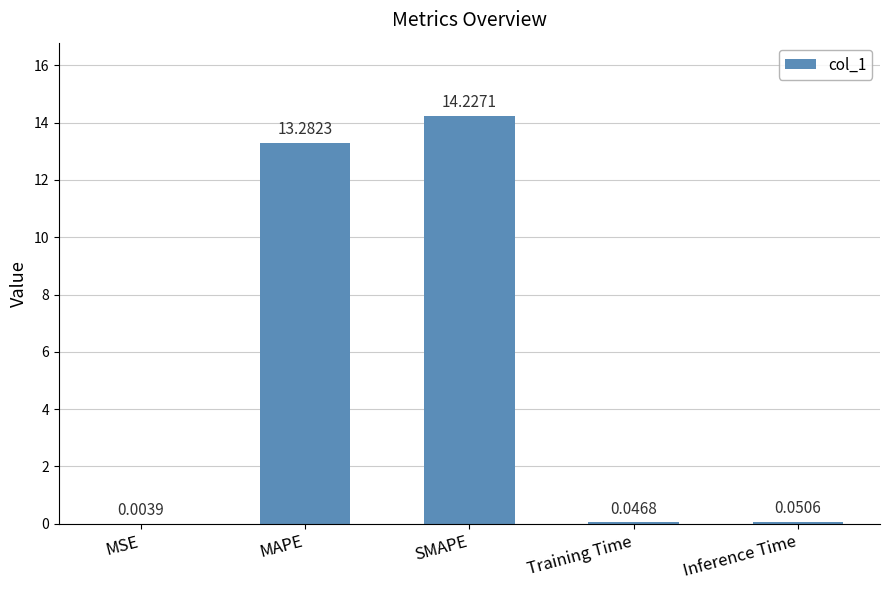

What is the difference between the values at SMAPE and Training Time?

14.2